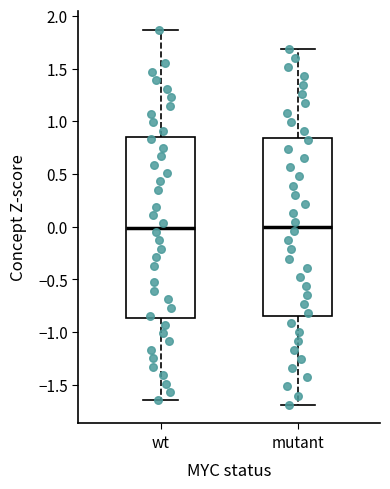

Where does the upper whisker of the box for mutant end on the y-axis? The values are not printed on the chart, so give them approximately, as read against the axis.

1.70